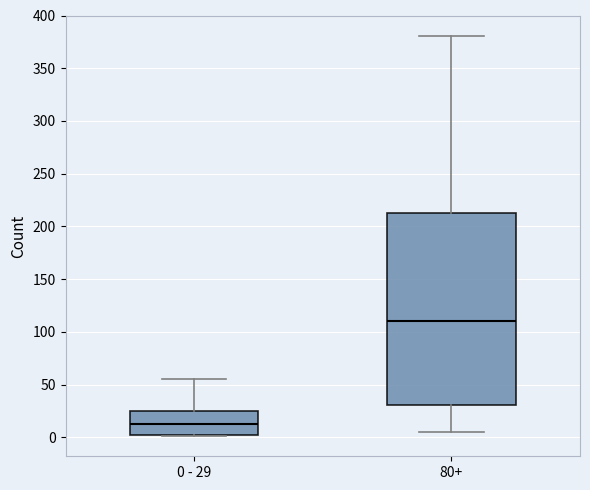

Which box has the lowest median line?

0 - 29